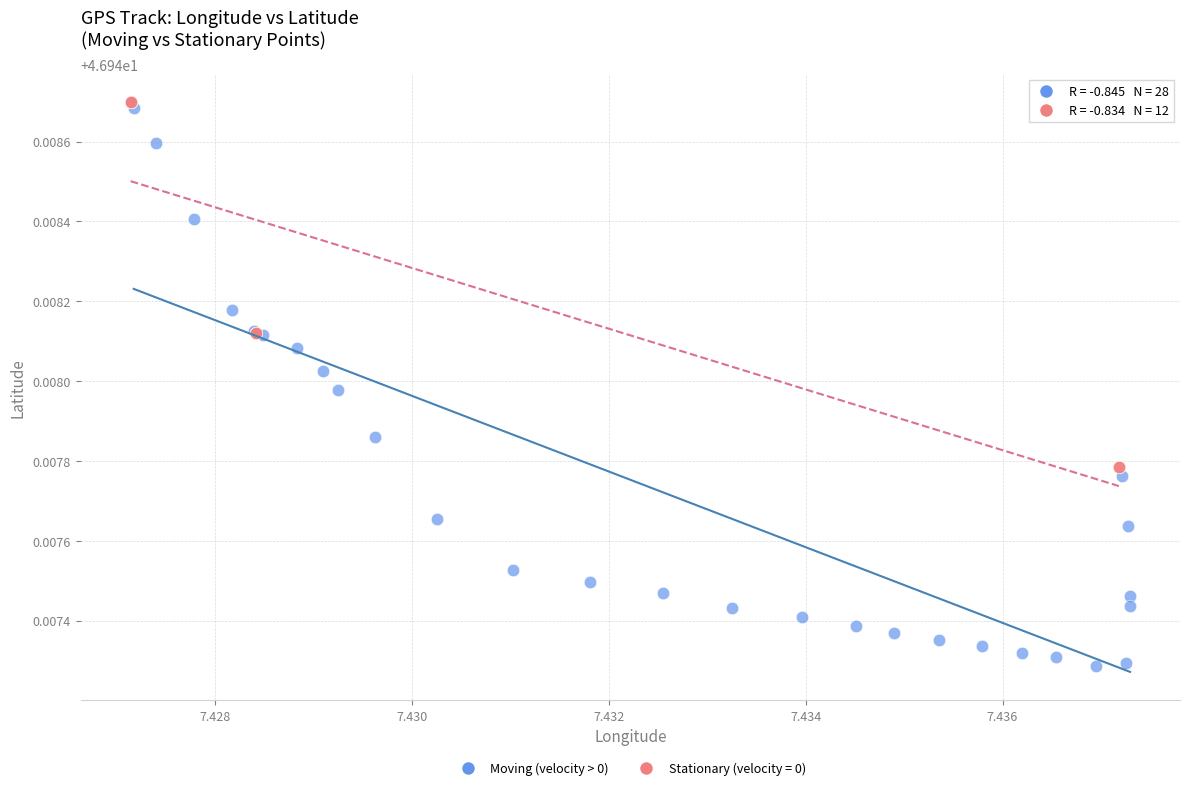

Which series reaches the minimum Y coordinate?

Moving (velocity > 0)